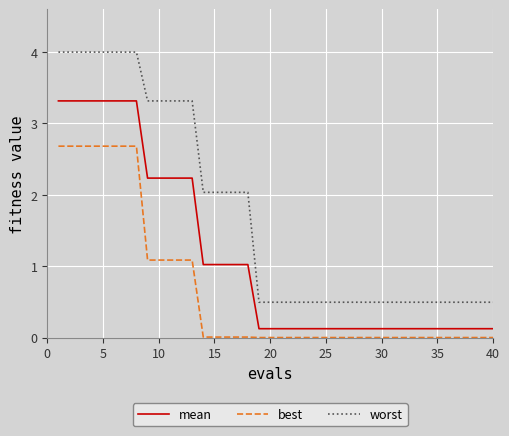

What is the greatest value displayed?

4.0